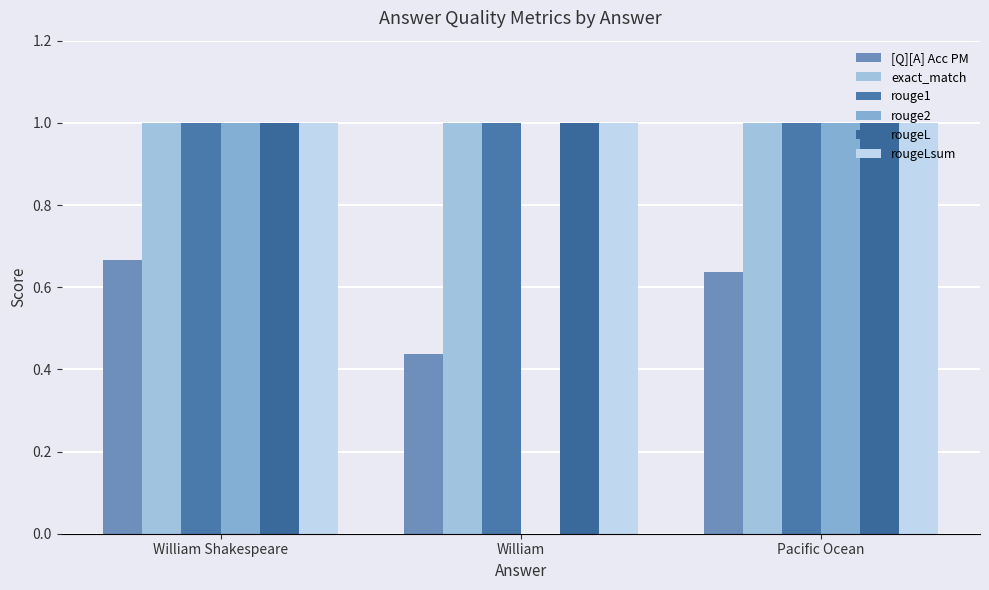

How many series are shown in this chart?

6